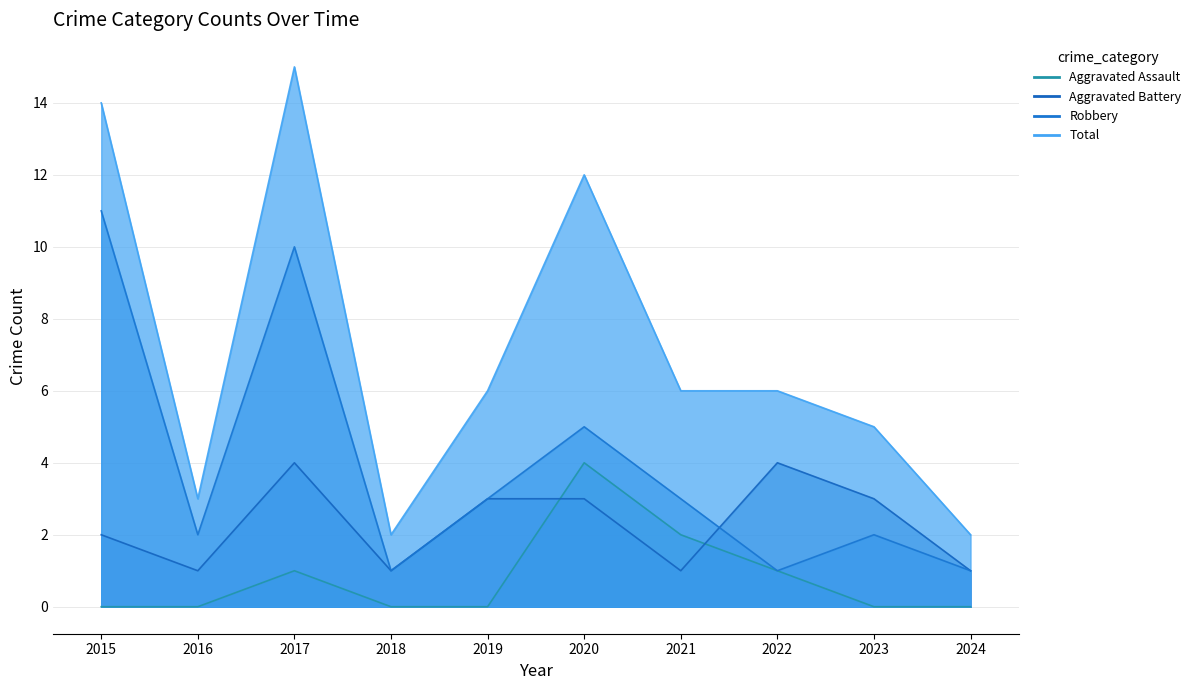

What is the difference between the second highest and minimum values in the Aggravated Battery series?

3